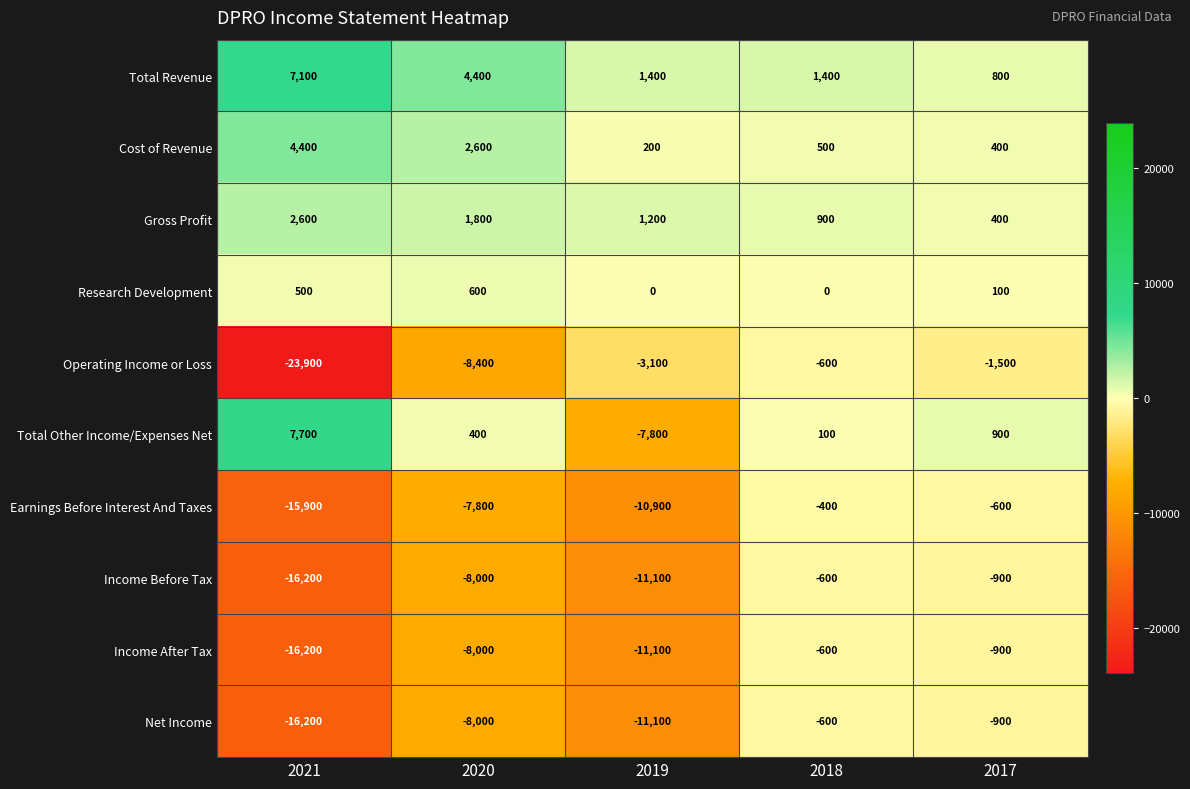

Which series has the largest total across all categories?

Total Revenue